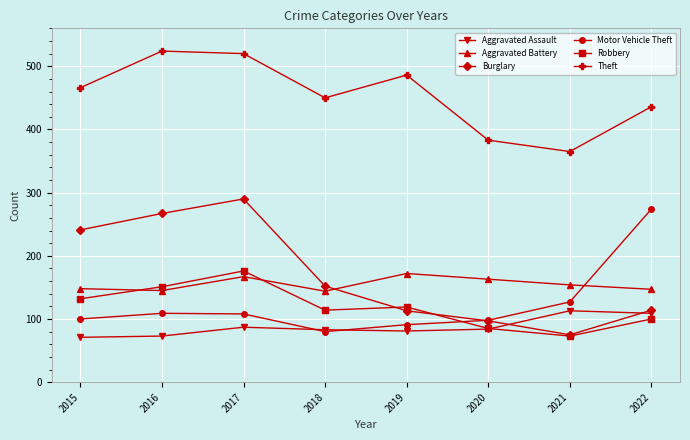

At which category is the sum across all series the highest?

2017